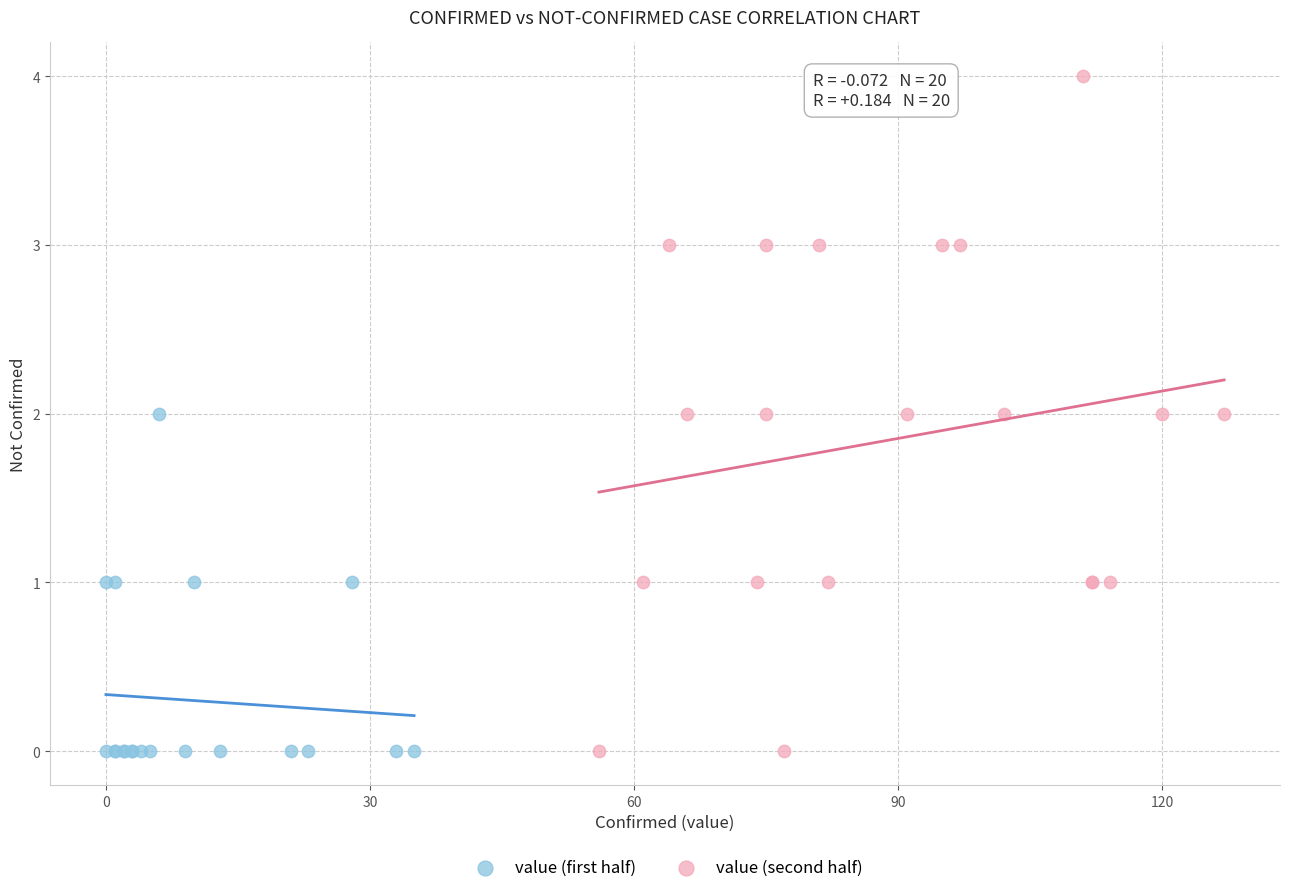

Which series has the largest Y range (max minus min)?

value (second half)